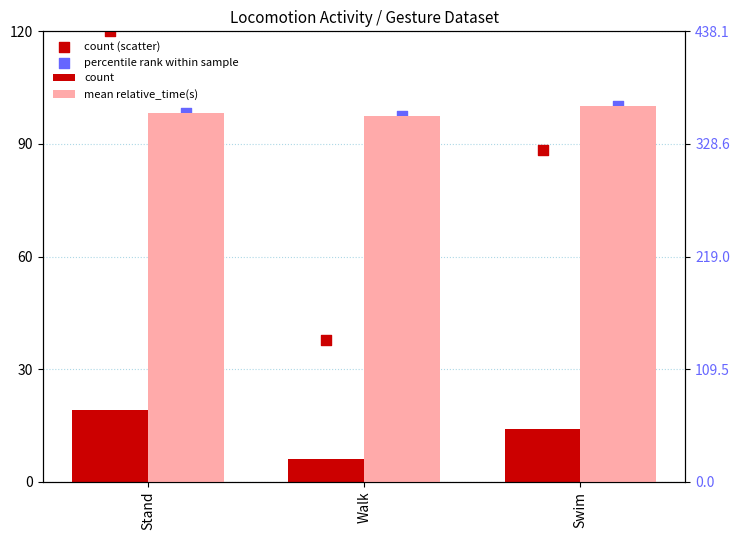

Which series has the largest total across all categories?

mean relative_time(s)